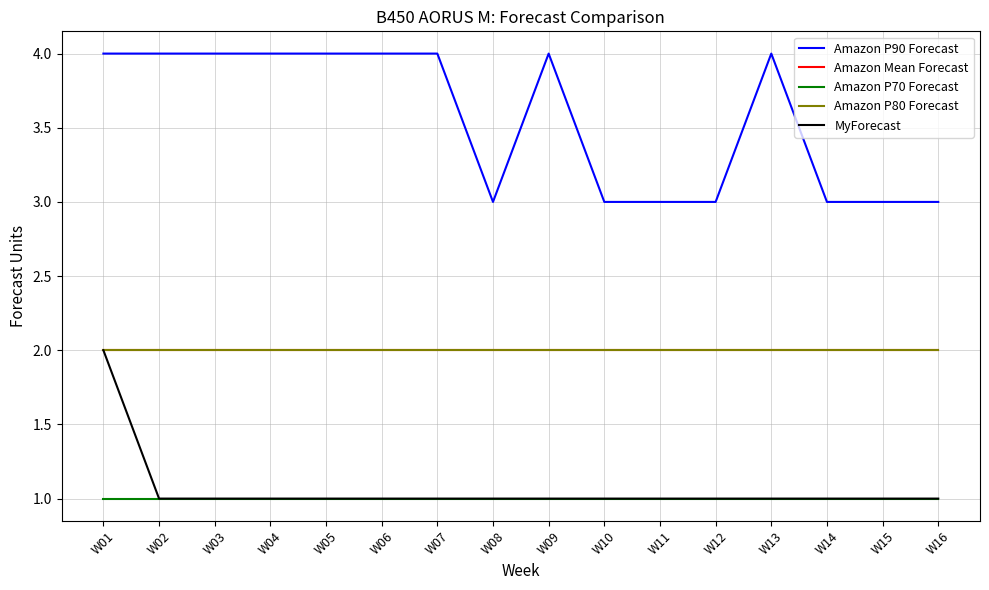

Does the chart have visible grid lines?

Yes